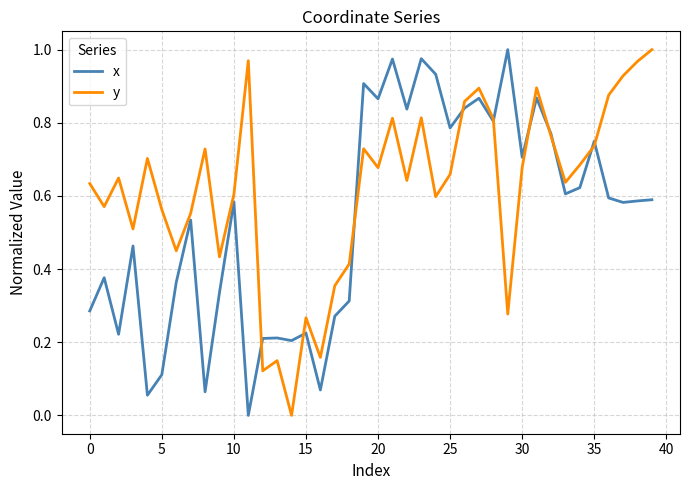

List the series in order of their overall mean, highest first.

y, x